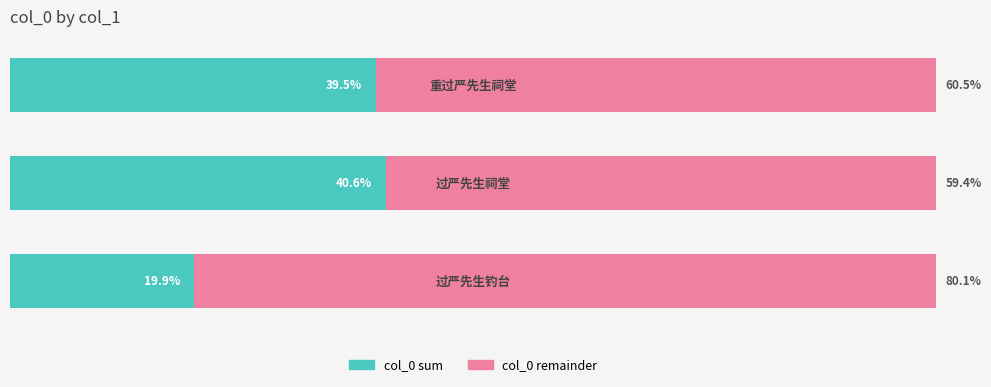

List the series in order of their peak value, lowest first.

col_0 sum, col_0 remainder